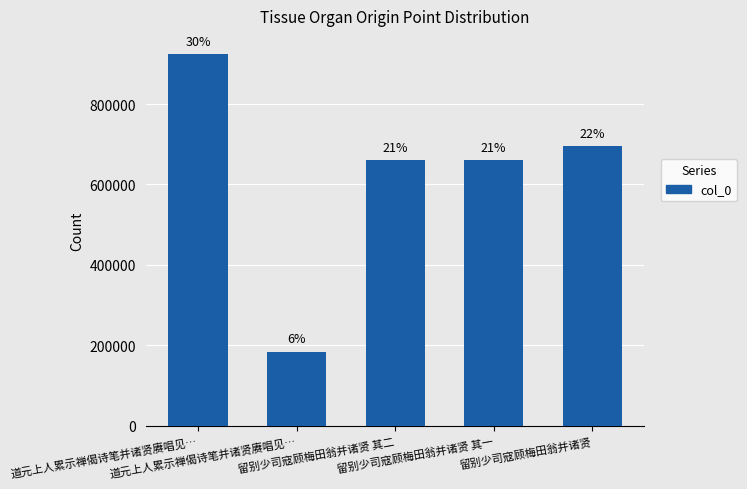

What is the difference between the maximum and minimum values?

739126